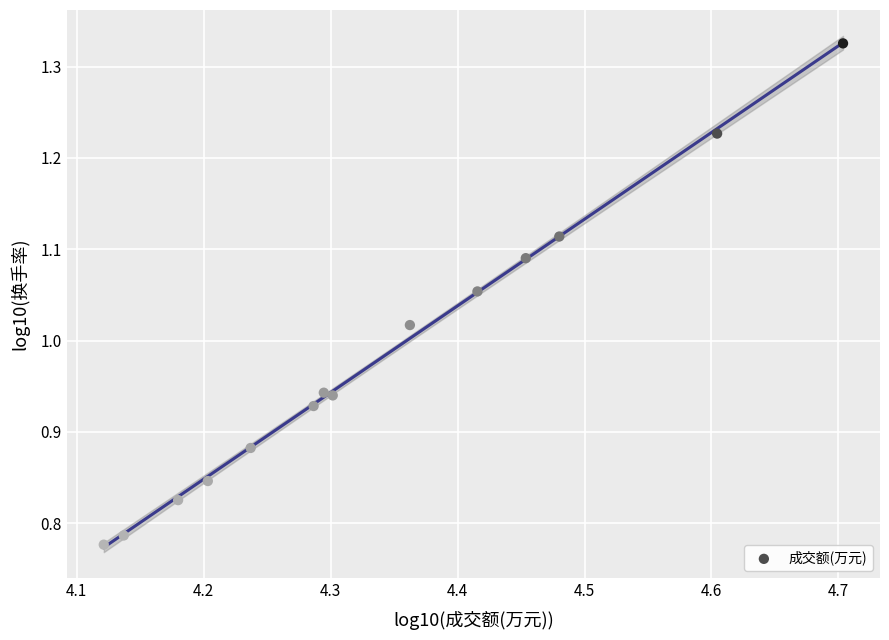

What is the range of Y values (max minus min)?

0.5